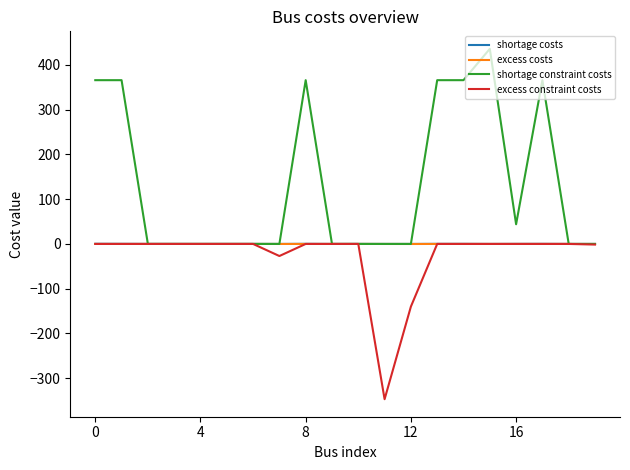

Which series has the largest total across all categories?

shortage constraint costs